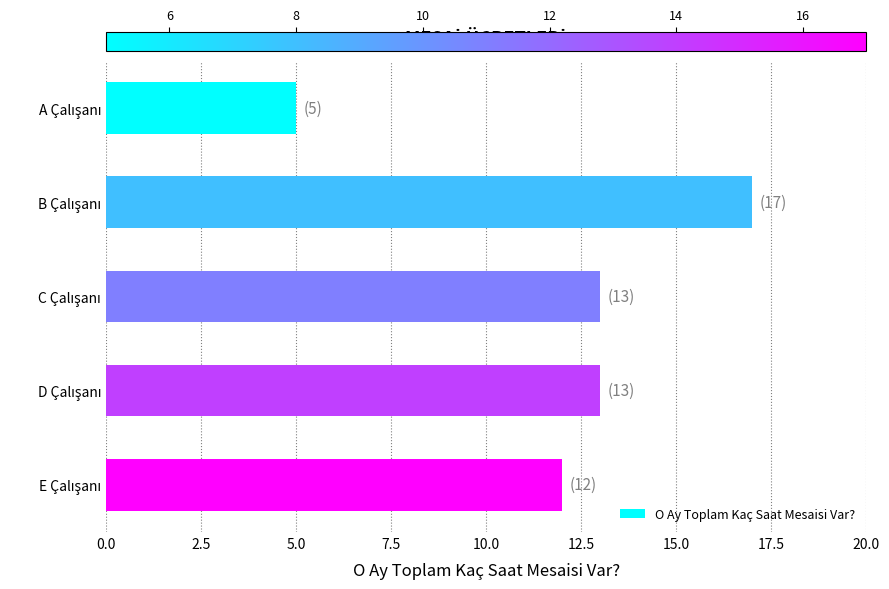

What is the minimum value shown in the chart?

5